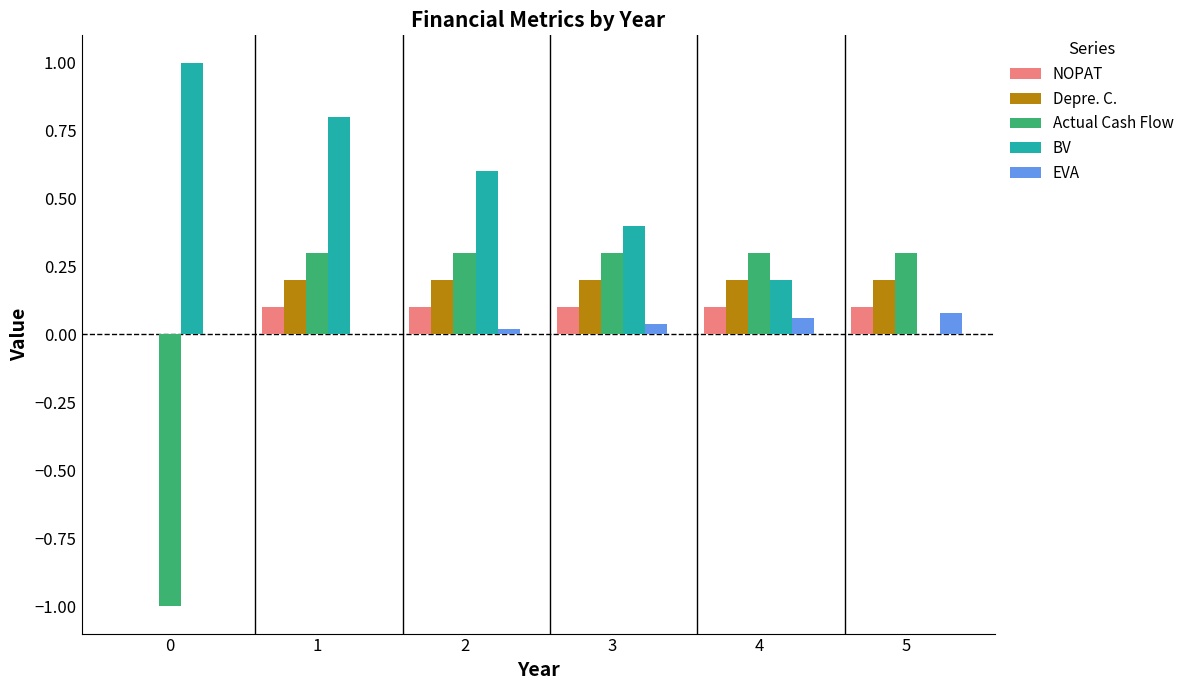

Does the chart contain stacked bars?

No